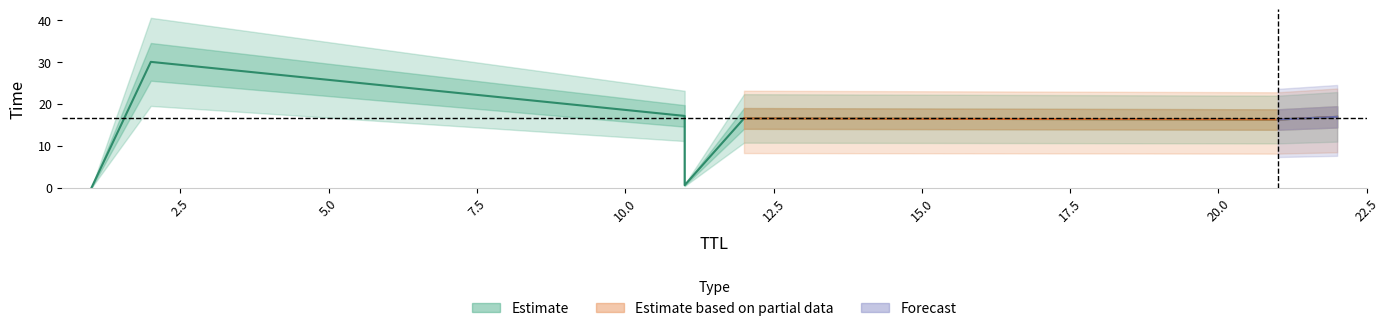

True or false: the data shows 16.5 at 12.

True